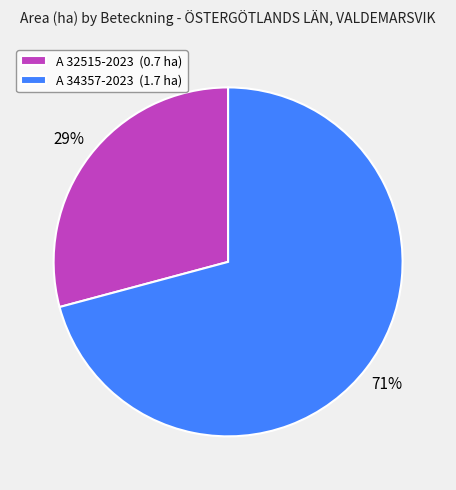

Which category has the biggest portion of the pie?

A 34357-2023